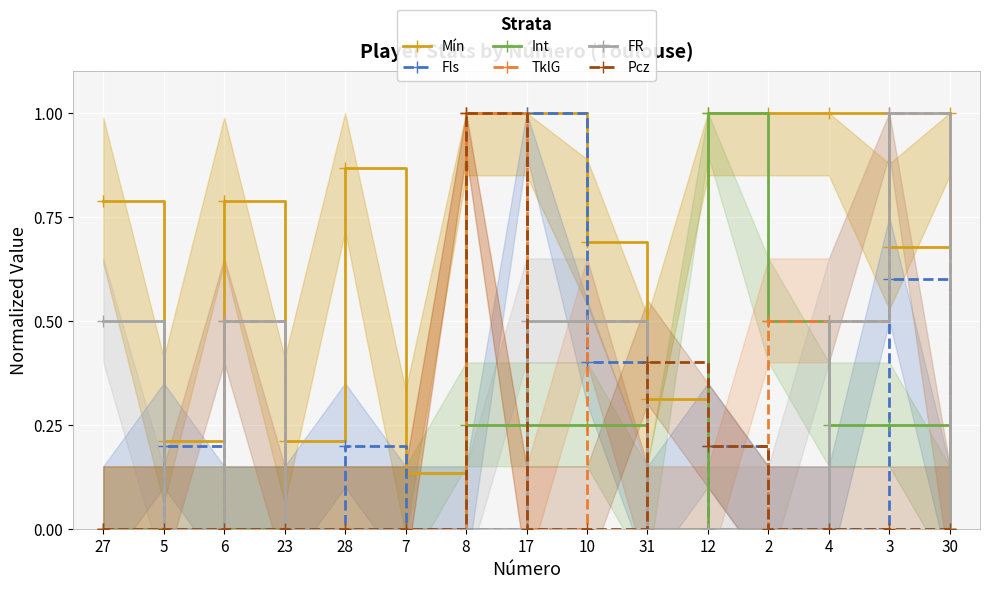

What is the difference between the second highest and minimum values in the Pcz series?

0.4